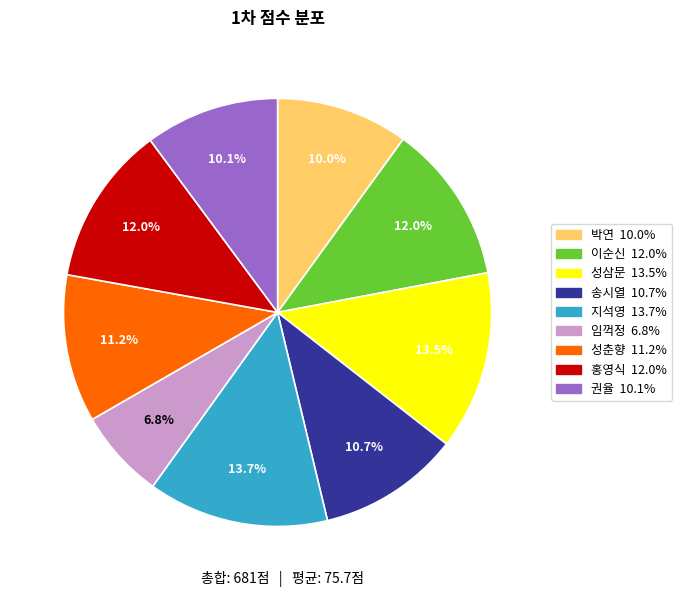

Does any single category account for the majority?

No